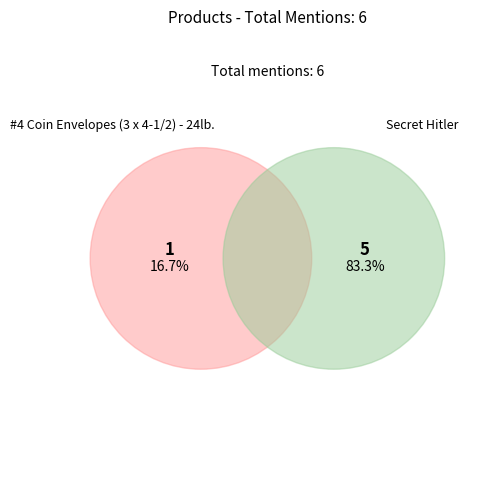

Is it true that #4 Coin Envelopes (3 x 4-1/2) - 24lb. is 17% of the pie?

True